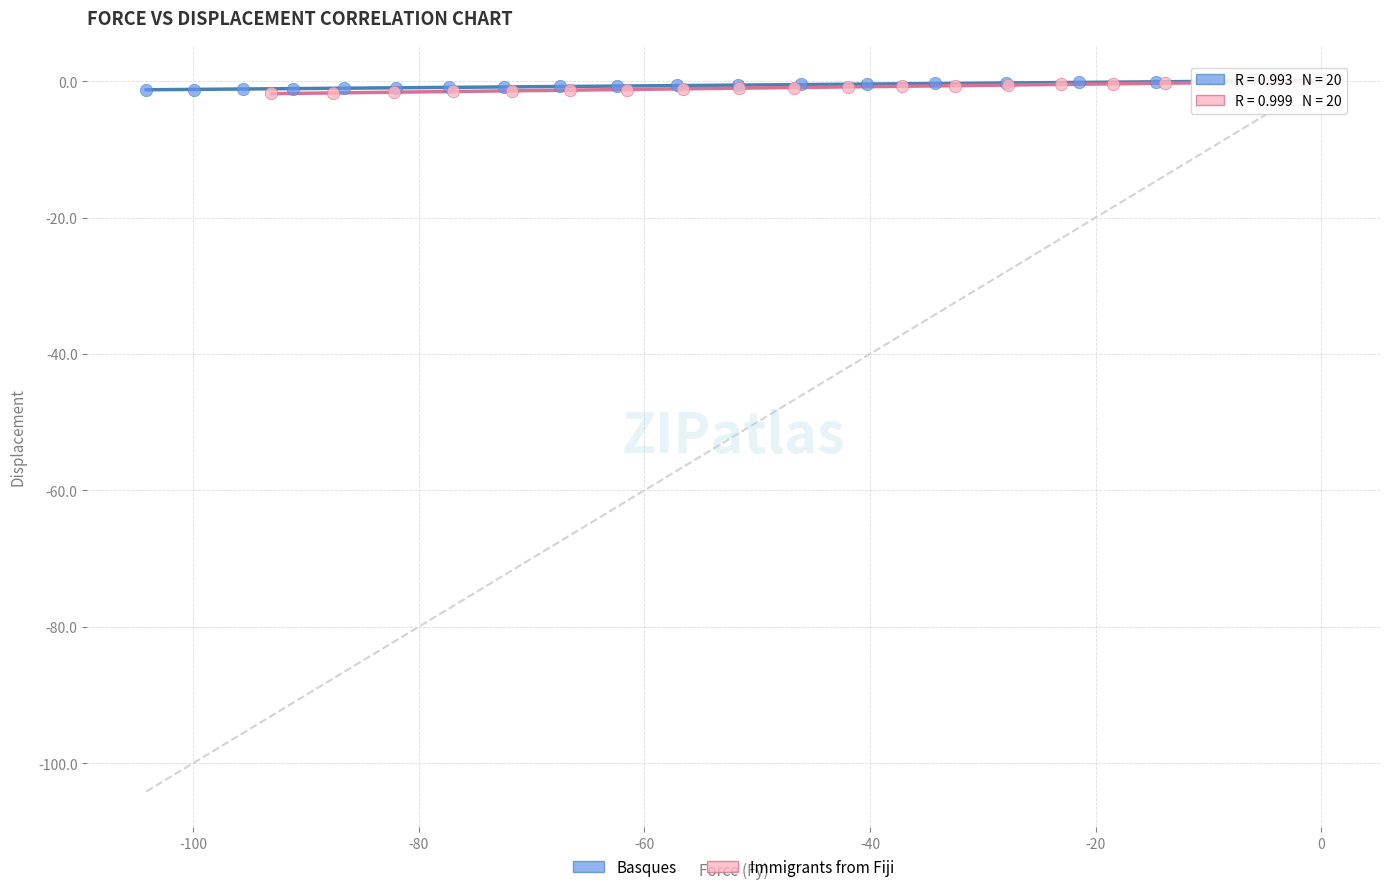

What are all the series names shown in the legend?

Basques, Immigrants from Fiji